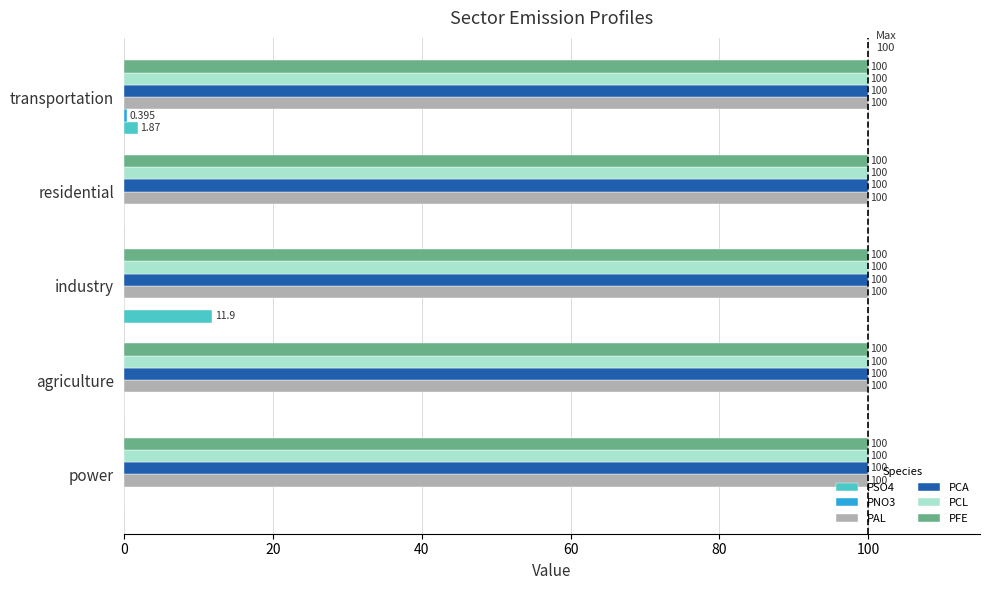

Which category has the highest value in the PSO4 series?

industry